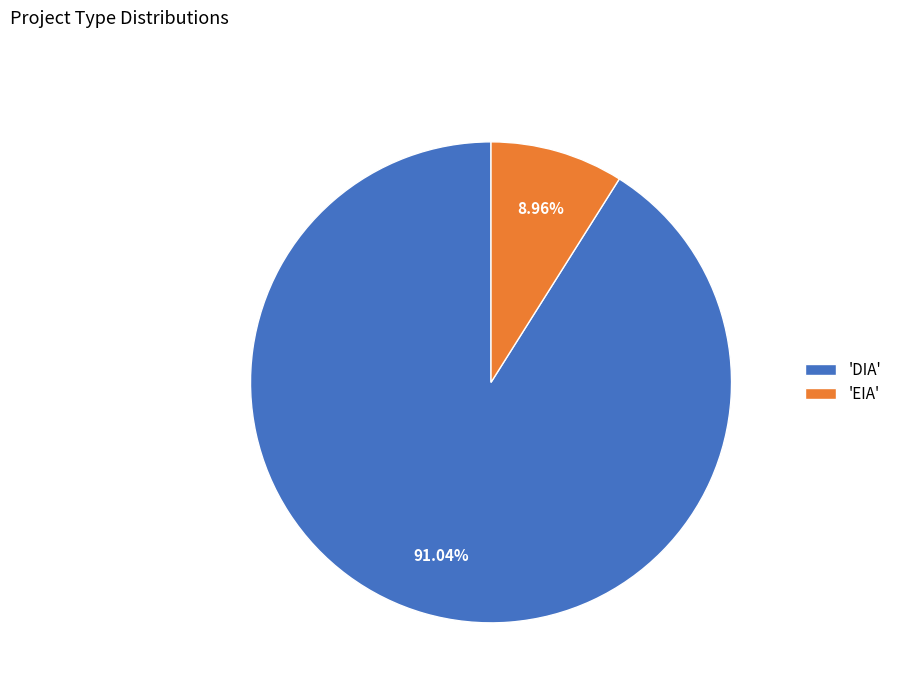

Does 'EIA' represent more than half of the total?

No